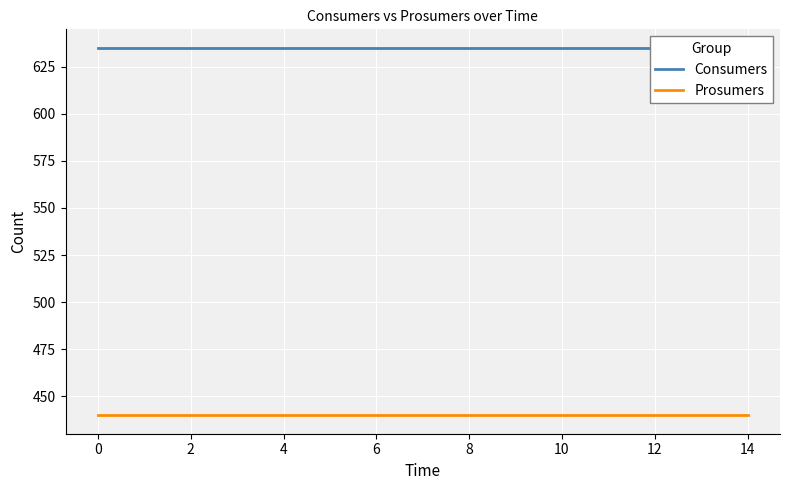

Which has a higher value, 2 or 0?

2